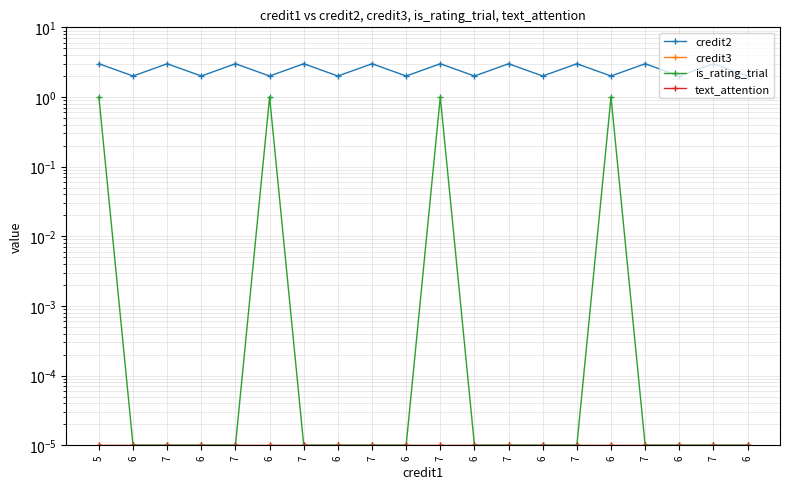

Where is text_attention nearest to the value 0?

5